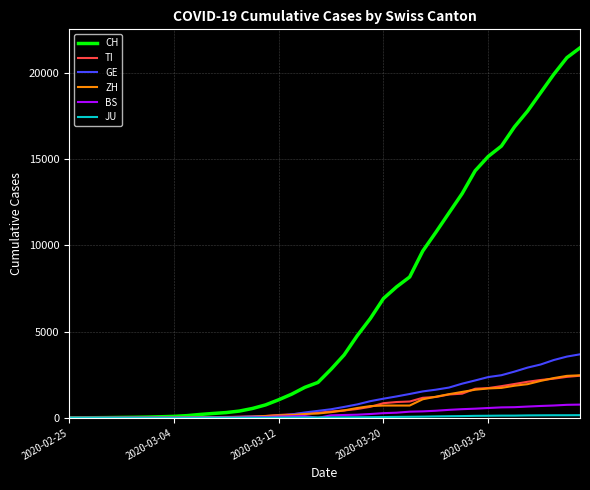

What is the maximum value for CH?

21470